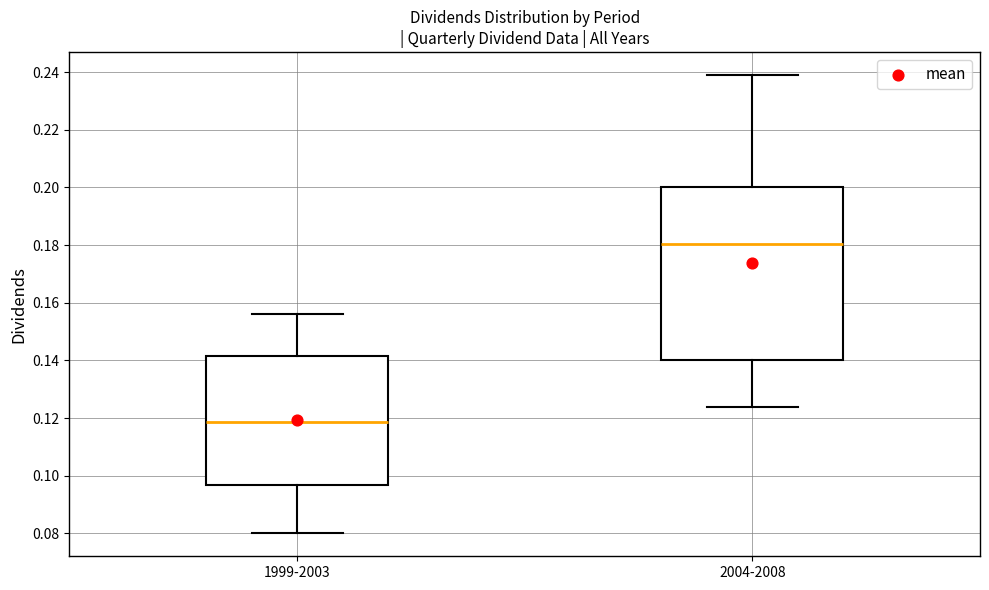

Reading left to right, read every box against the y-axis: the position of its median line, the range the box covers, and the ends of its whiskers. The values are not printed on the chart, so give them approximately, as read against the axis.

1999-2003: median 0.118, box 0.096 to 0.142, whiskers 0.080 to 0.156
2004-2008: median 0.180, box 0.140 to 0.200, whiskers 0.124 to 0.240